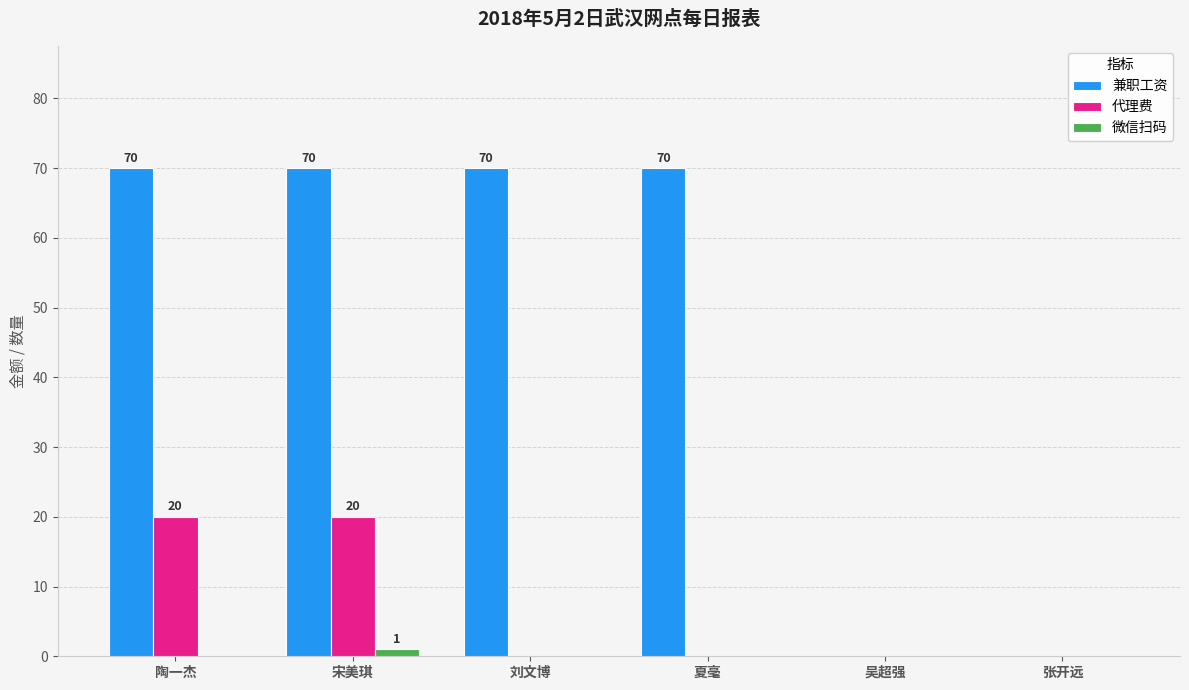

Which series has the largest total across all categories?

兼职工资